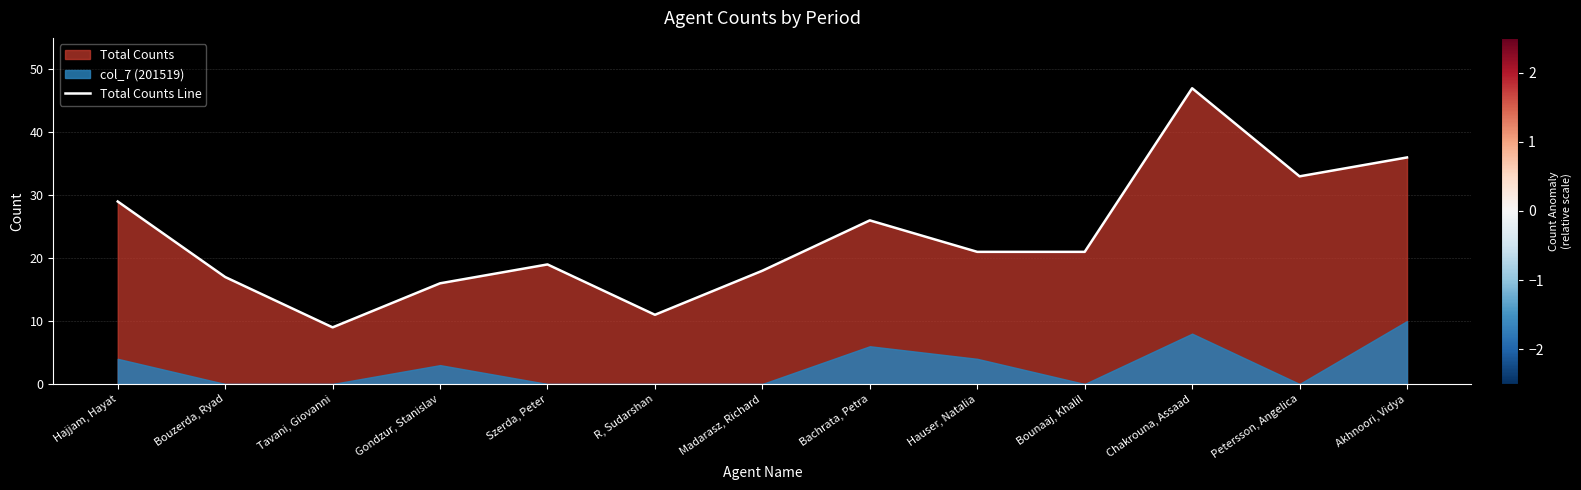

Which has a higher value, Madarasz, Richard or Bouzerda, Ryad?

Madarasz, Richard